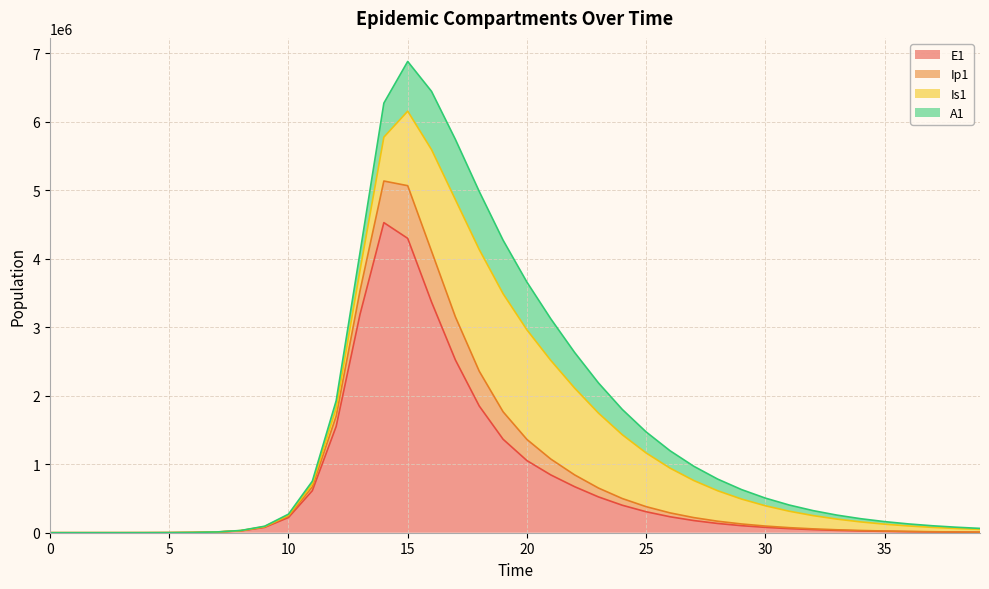

Is the value of E1 at 28 greater than the value of Ip1 at 8?

Yes